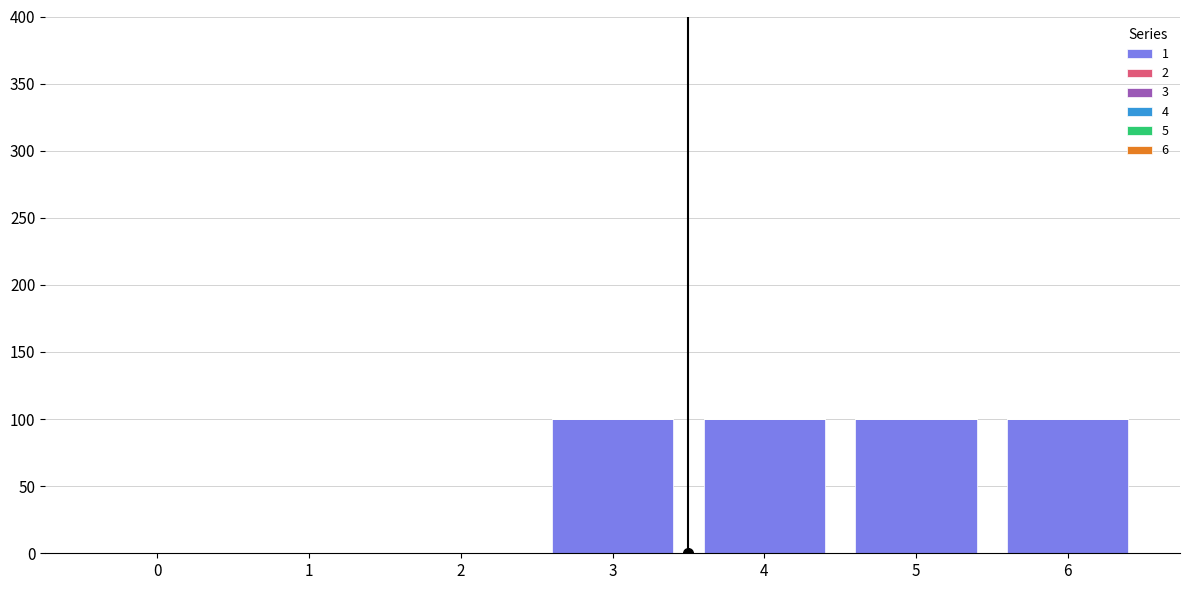

Which has a higher value, 1 or 5?

5